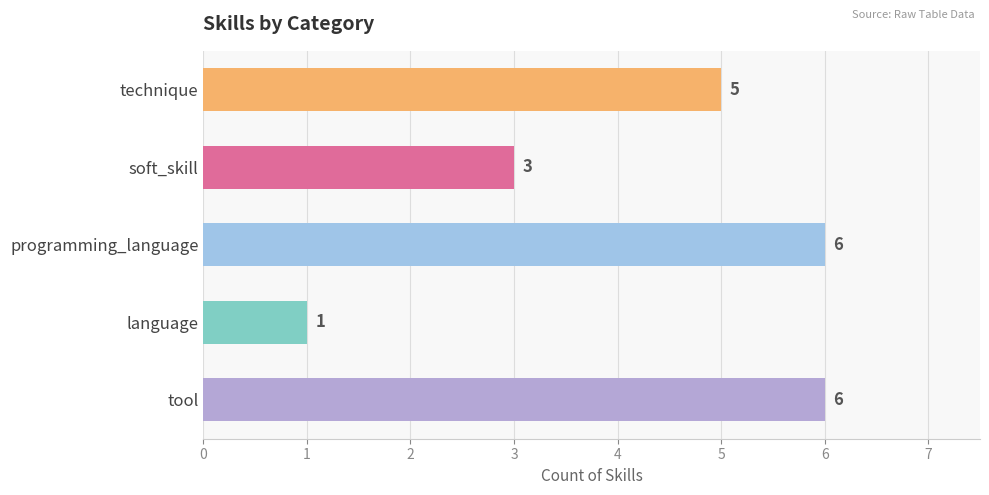

Is it true that the value at soft_skill is 4?

False